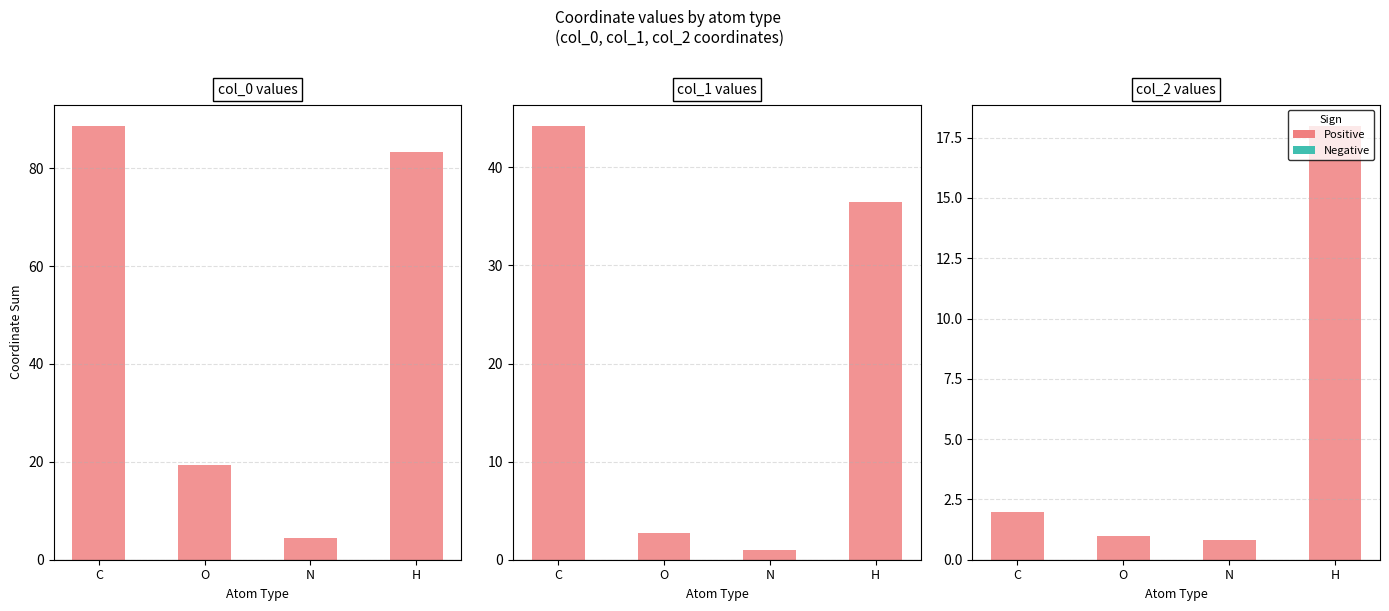

Which series has the largest total across all categories?

Positive